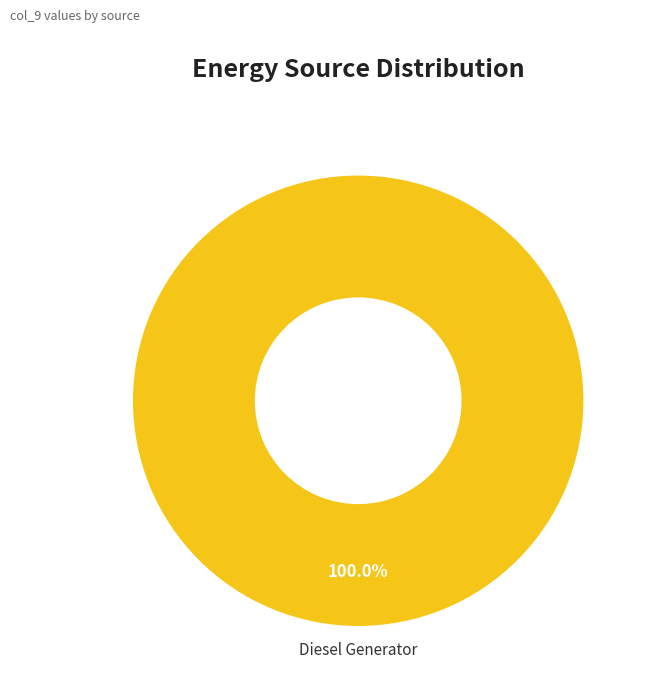

Does any single category account for the majority?

Yes